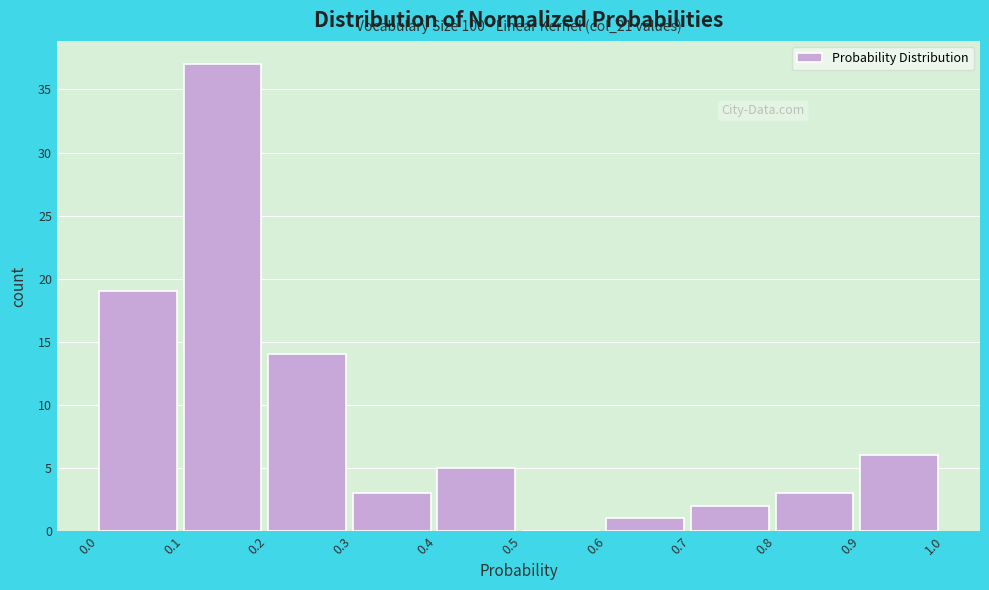

Which range on the x-axis has the tallest bar?

0.1 to 0.2